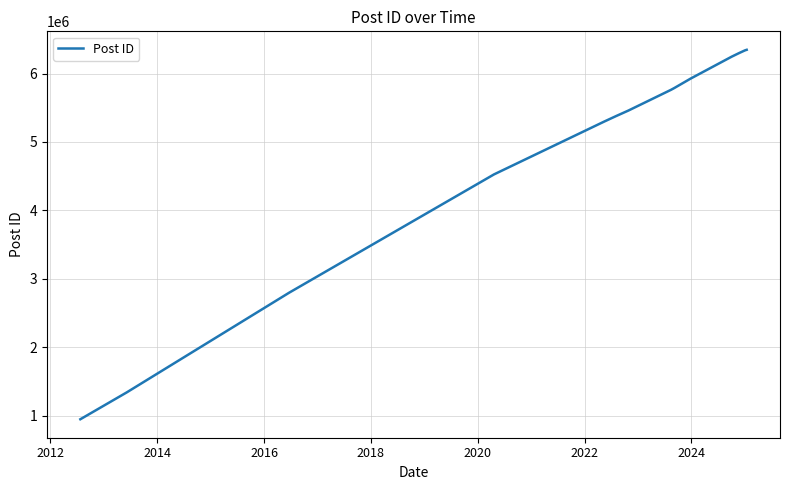

What is the maximum value shown in the chart?

6346662